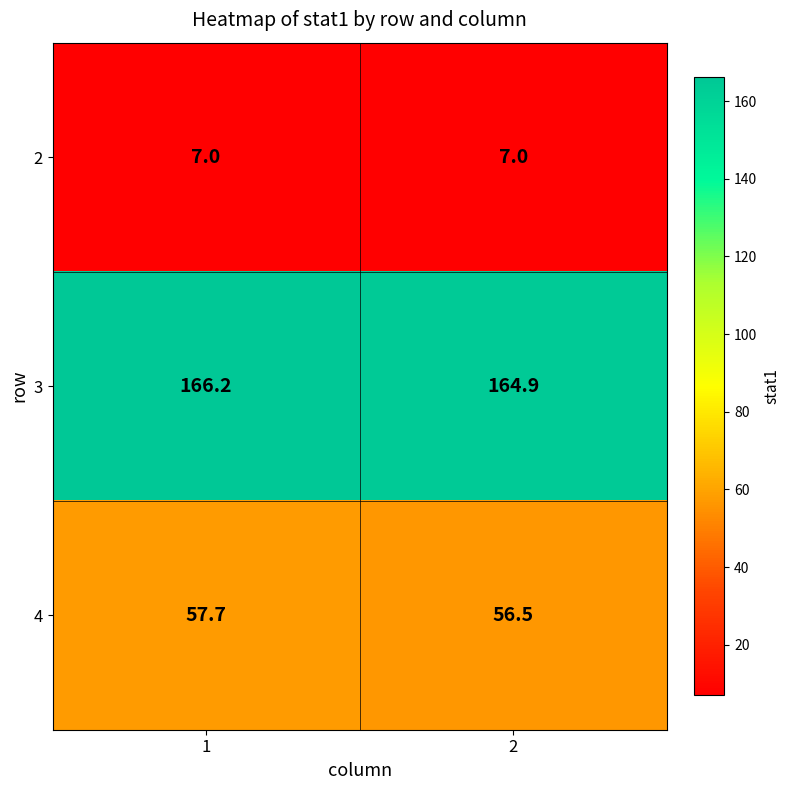

What is the lowest value of the 3 series?

164.9